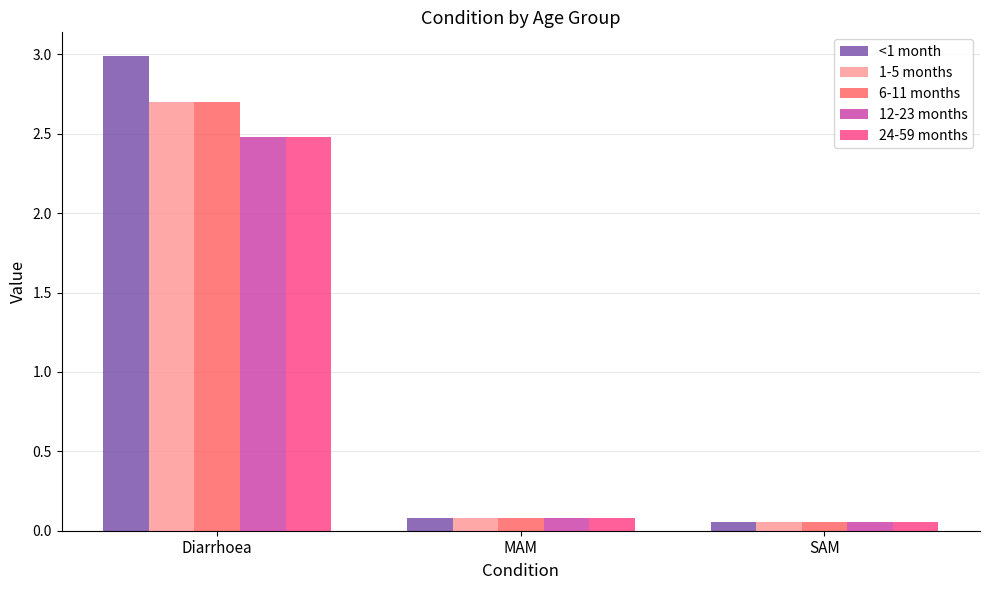

The 24-59 months series shows 0.1 at MAM. True or false?

True